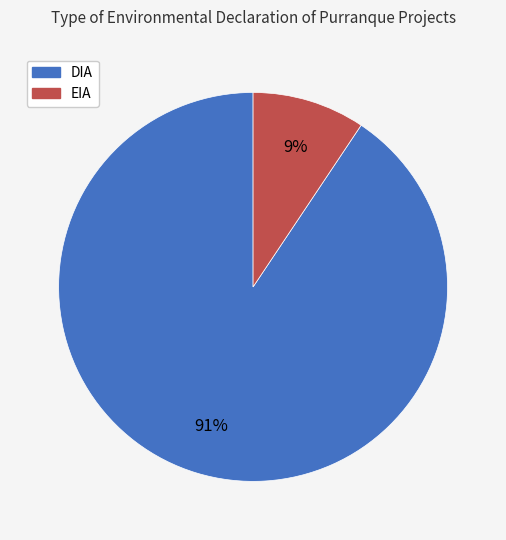

Is the sum of EIA and DIA greater than half?

Yes